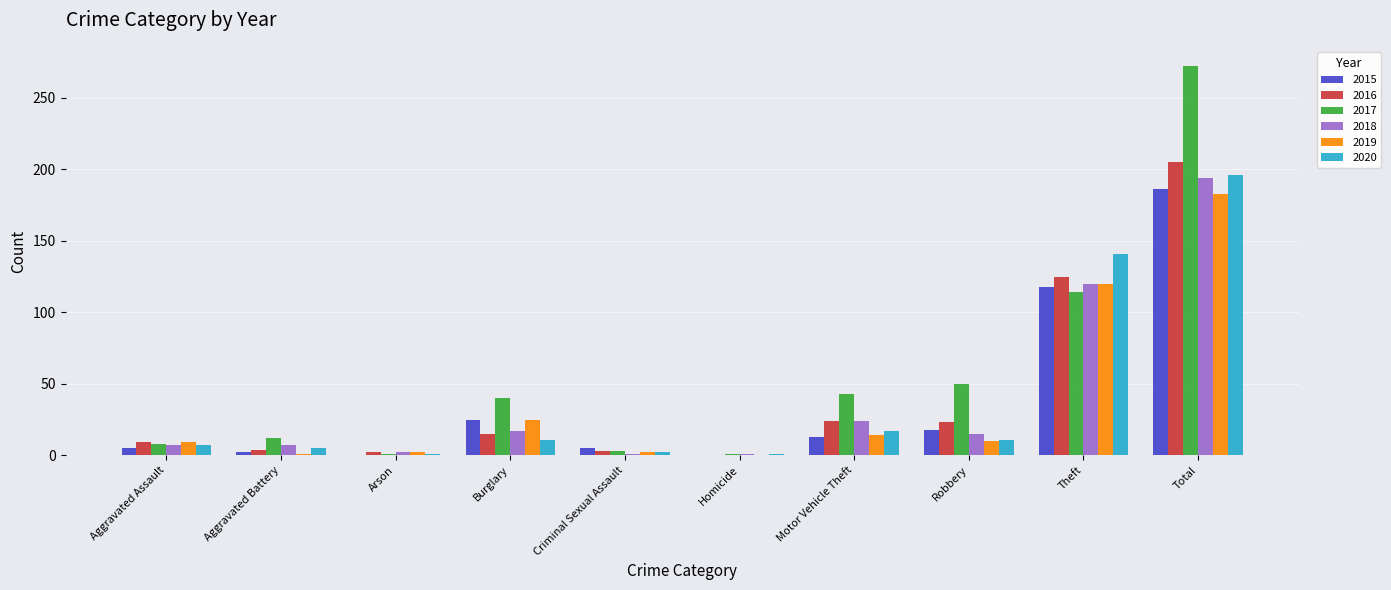

At which category is the sum across all series the highest?

Total